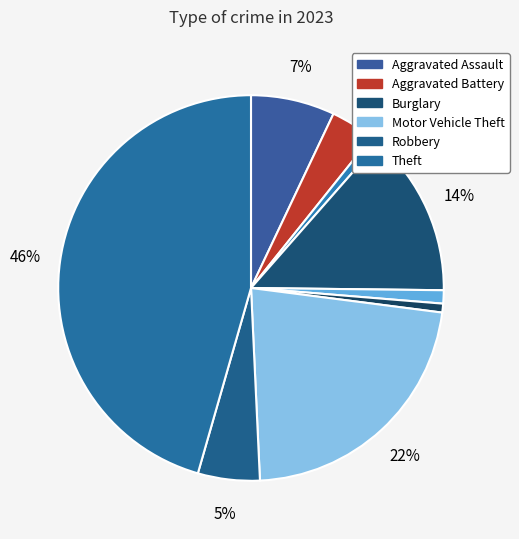

Is there any slice that represents more than half of the pie?

No